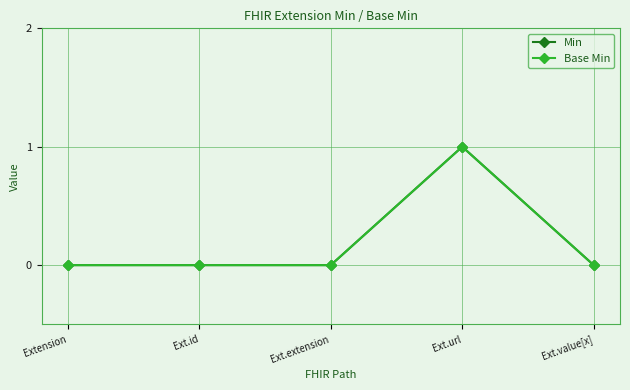

Does the chart have visible grid lines?

Yes